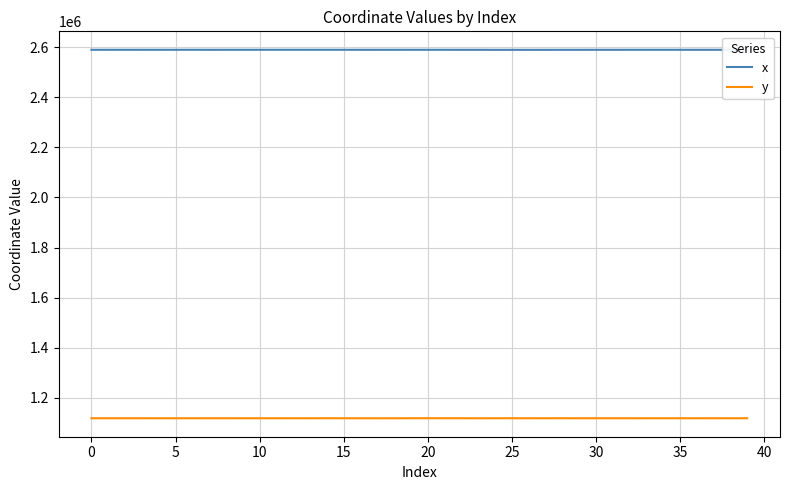

Is this an area chart (filled region under the line)?

No